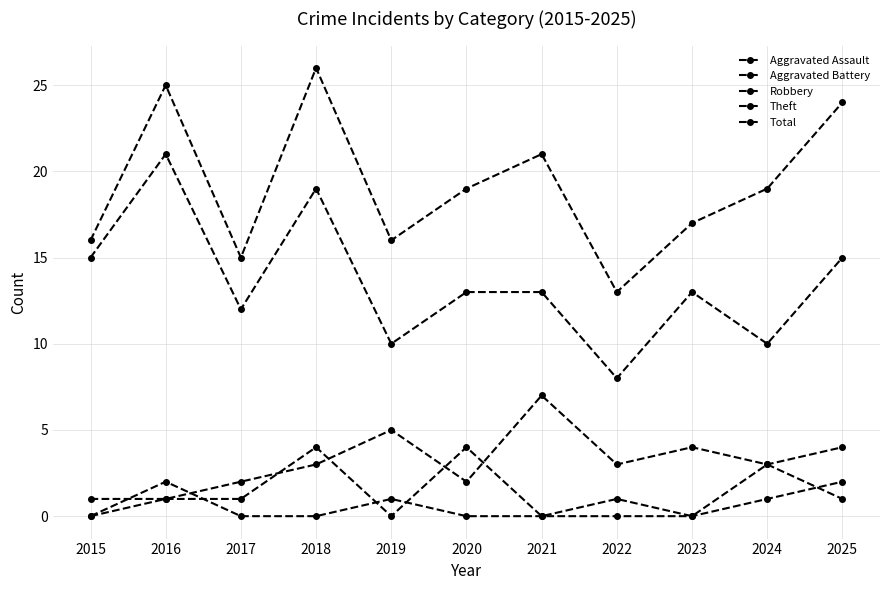

Is this an area chart (filled region under the line)?

No